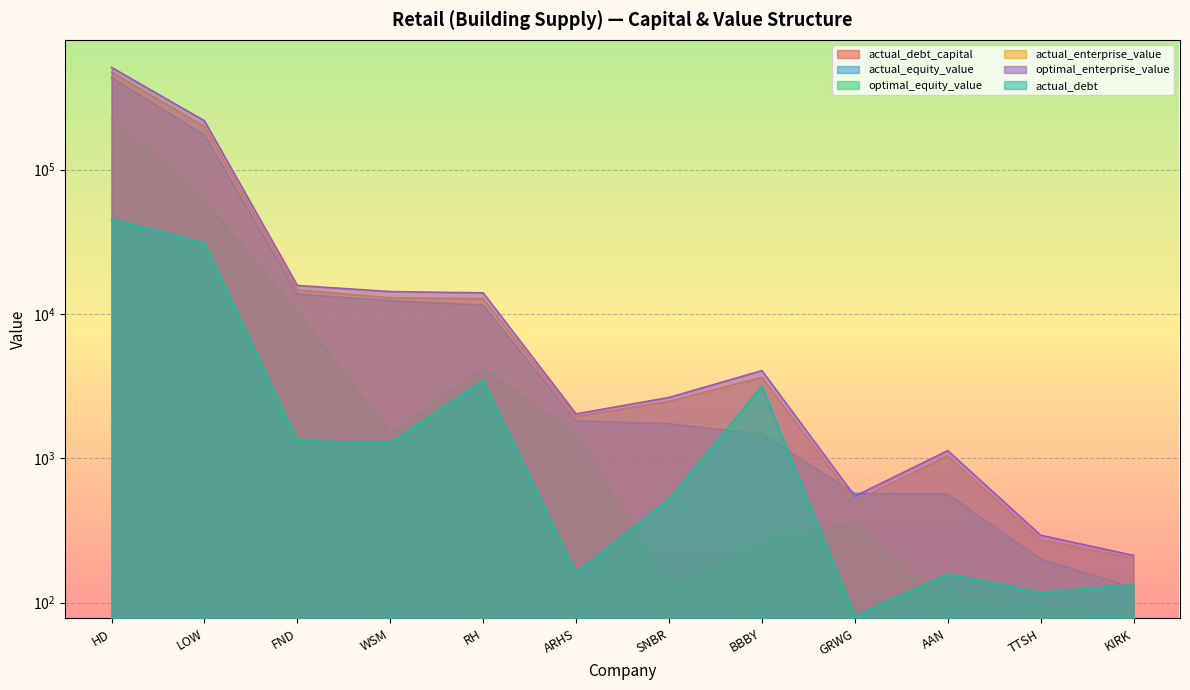

At which label is actual_debt_capital closest to 0?

GRWG